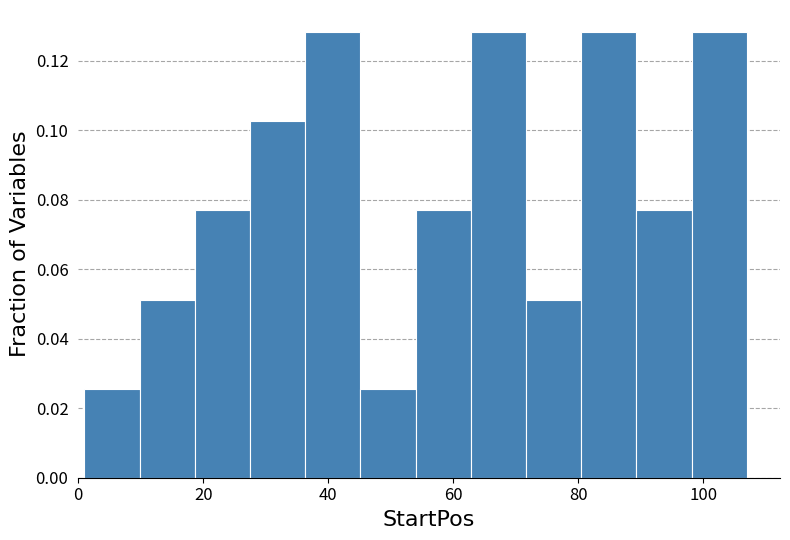

Reading left to right, list every bar in this chart as the range it spans on the x-axis followed by its height. Neither the bar edges nor the heights are printed on the chart, so give them approximately, as read against the axes.

2 to 10: 0.026
10 to 18: 0.052
18 to 28: 0.076
28 to 36: 0.102
36 to 46: 0.128
46 to 54: 0.026
54 to 62: 0.076
62 to 72: 0.128
72 to 80: 0.052
80 to 90: 0.128
90 to 98: 0.076
98 to 108: 0.128